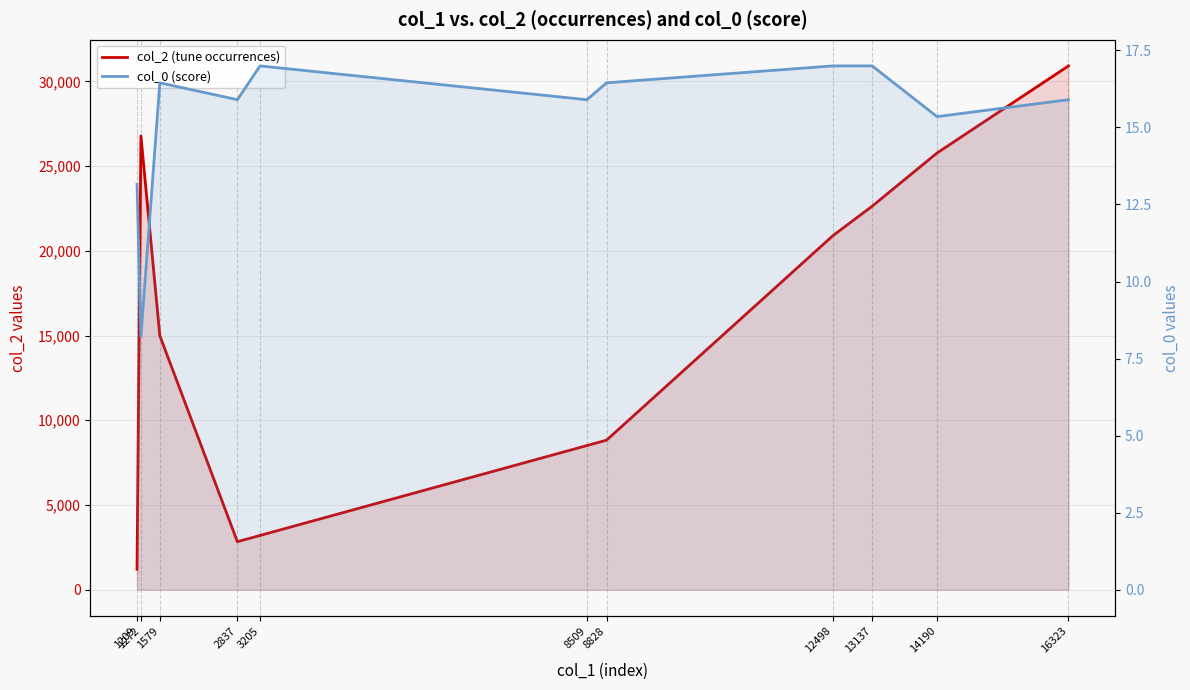

Does the chart display data point markers on the line(s)?

No